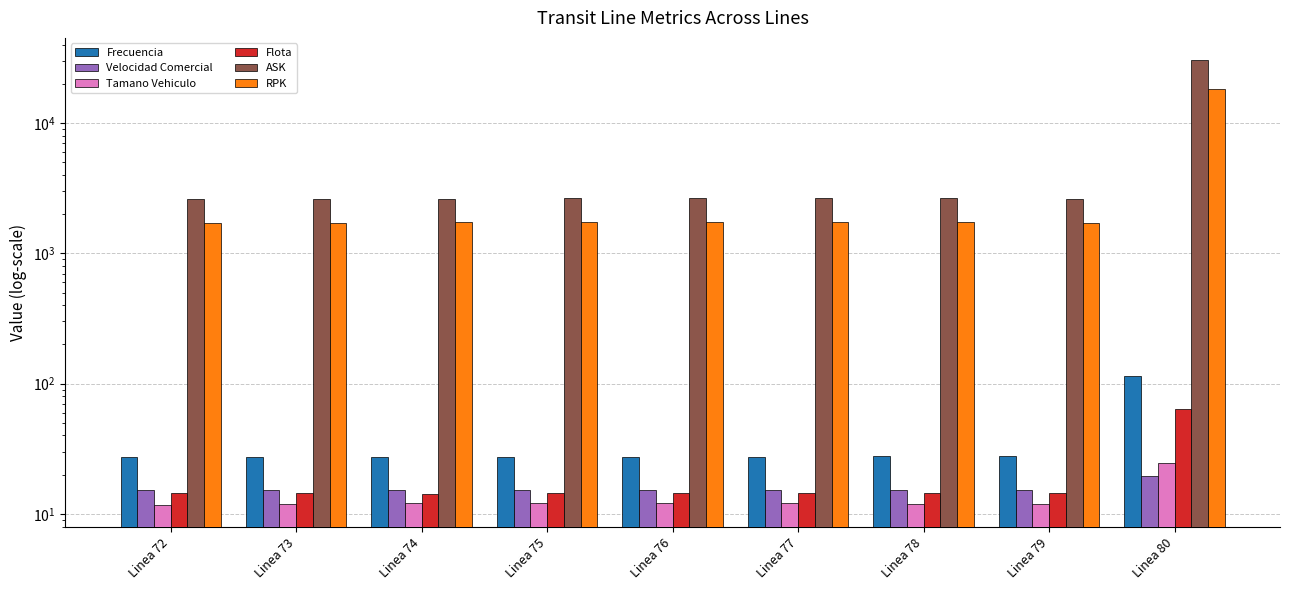

Reading right to left, what are all the values shown in this chart?

Frecuencia: Linea 80=113.5	Linea 79=27.6	Linea 78=27.7	Linea 77=27.5	Linea 76=27.5	Linea 75=27.5	Linea 74=27.4	Linea 73=27.5	Linea 72=27.6
Velocidad Comercial: Linea 80=19.6	Linea 79=15.3	Linea 78=15.3	Linea 77=15.3	Linea 76=15.3	Linea 75=15.3	Linea 74=15.3	Linea 73=15.3	Linea 72=15.3
Tamano Vehiculo: Linea 80=24.4	Linea 79=11.9	Linea 78=11.9	Linea 77=12.1	Linea 76=12.1	Linea 75=12.1	Linea 74=12.0	Linea 73=11.9	Linea 72=11.8
Flota: Linea 80=63.7	Linea 79=14.4	Linea 78=14.5	Linea 77=14.3	Linea 76=14.4	Linea 75=14.3	Linea 74=14.3	Linea 73=14.3	Linea 72=14.4
ASK: Linea 80=30415.8	Linea 79=2620.4	Linea 78=2638.4	Linea 77=2644.7	Linea 76=2645.9	Linea 75=2642.2	Linea 74=2633.1	Linea 73=2617.3	Linea 72=2592.4
RPK: Linea 80=18306.3	Linea 79=1721.8	Linea 78=1729.3	Linea 77=1731.9	Linea 76=1732.5	Linea 75=1730.9	Linea 74=1727.2	Linea 73=1720.6	Linea 72=1710.3